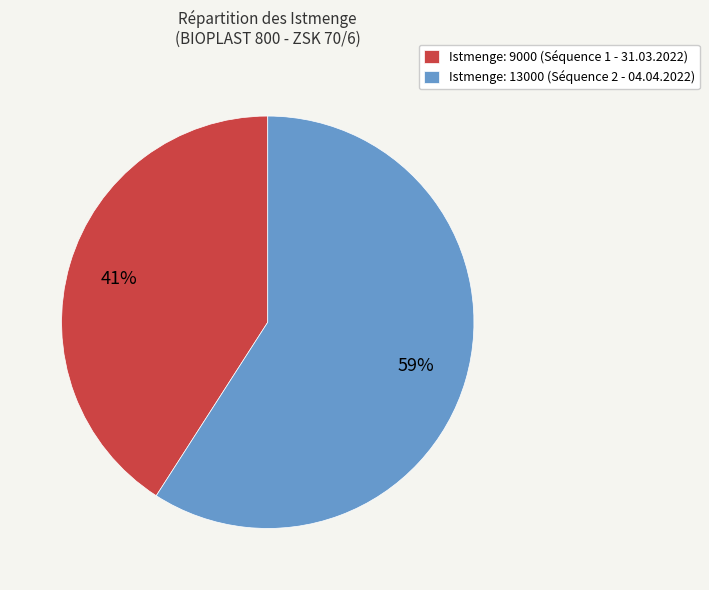

Count the number of slices in the pie.

2